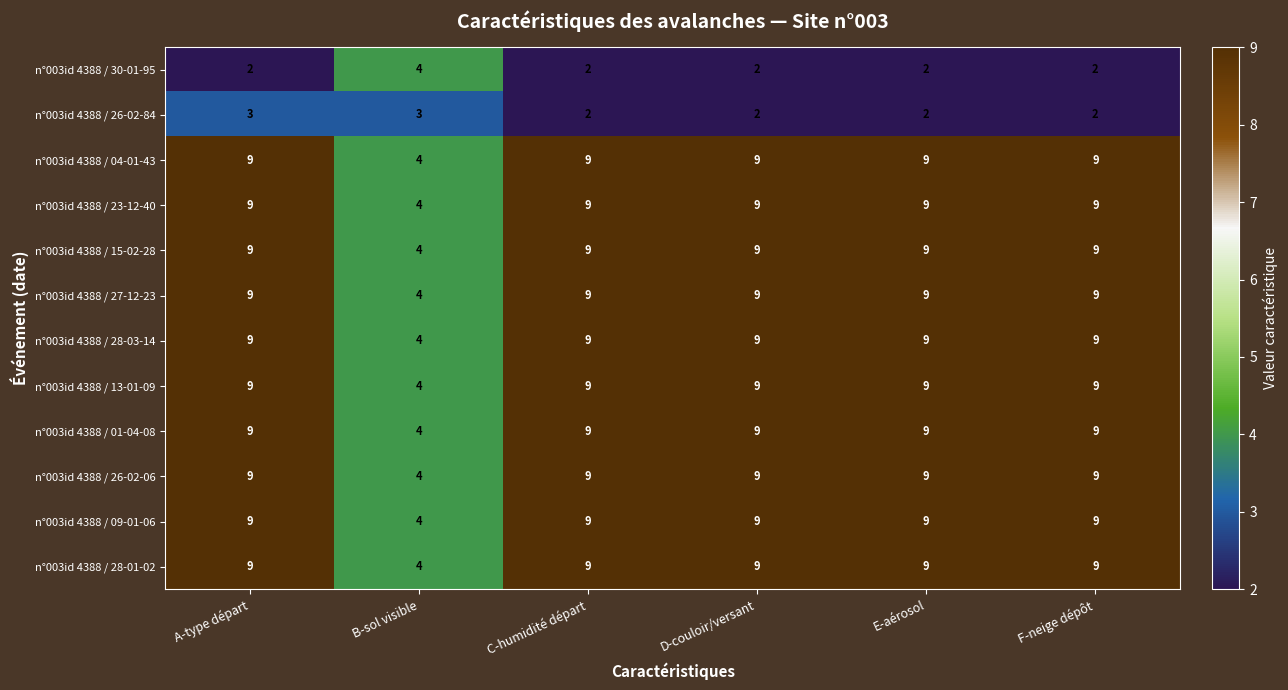

At which category is the sum across all series the highest?

A-type départ